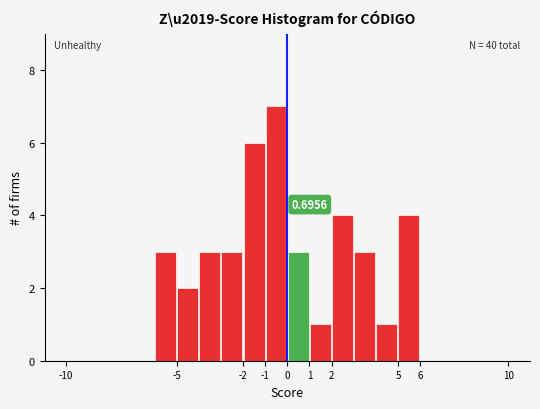

Which range on the x-axis has the tallest bar?

-1 to 0